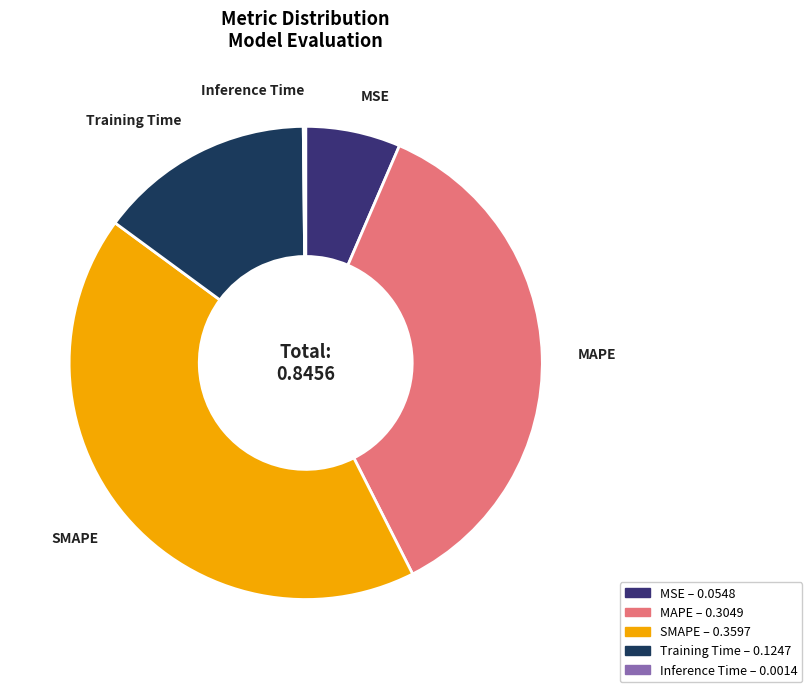

Is there a majority slice in this chart?

No